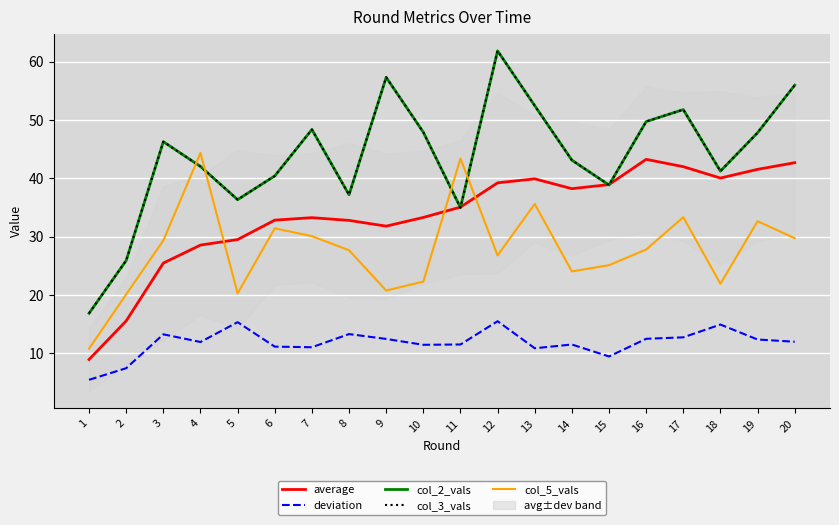

Where is col_5_vals nearest to the value 27?

12